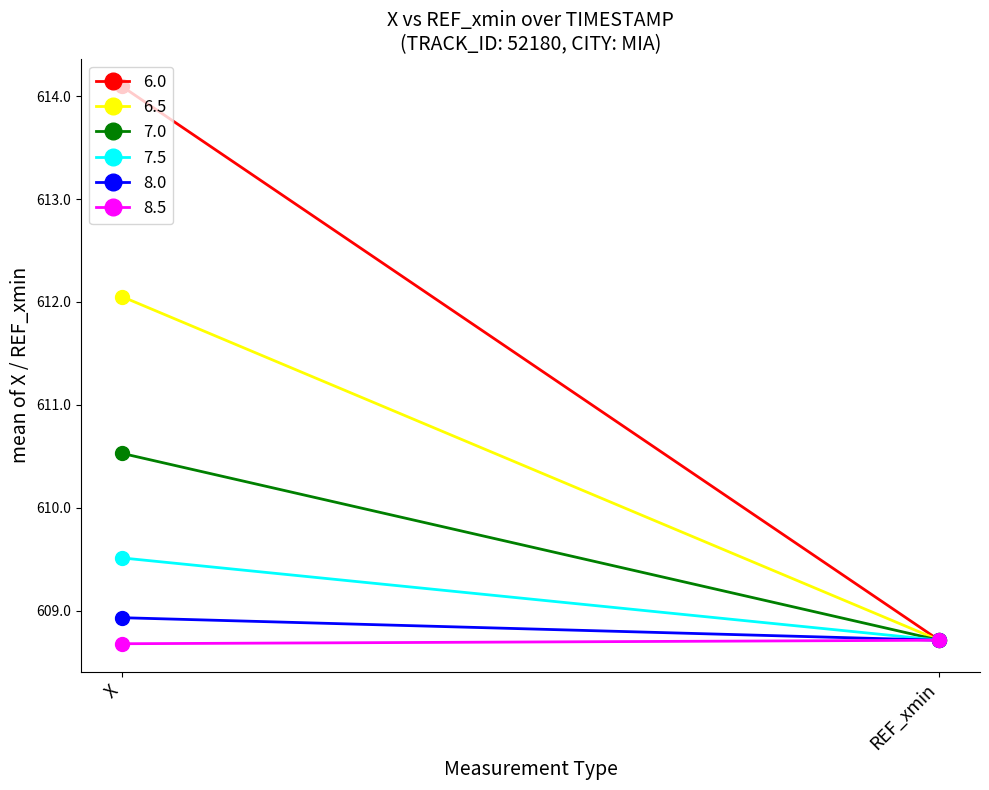

What is the highest value of the 6.5 series?

612.1